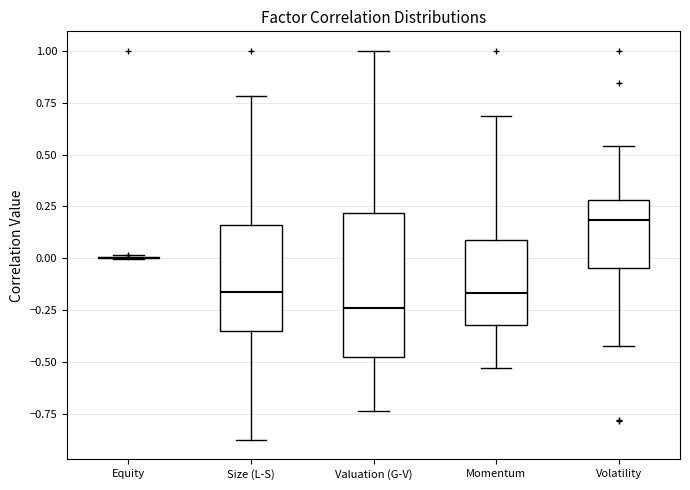

Where is the lower edge of the box for Volatility on the y-axis? The values are not printed on the chart, so give them approximately, as read against the axis.

-0.05